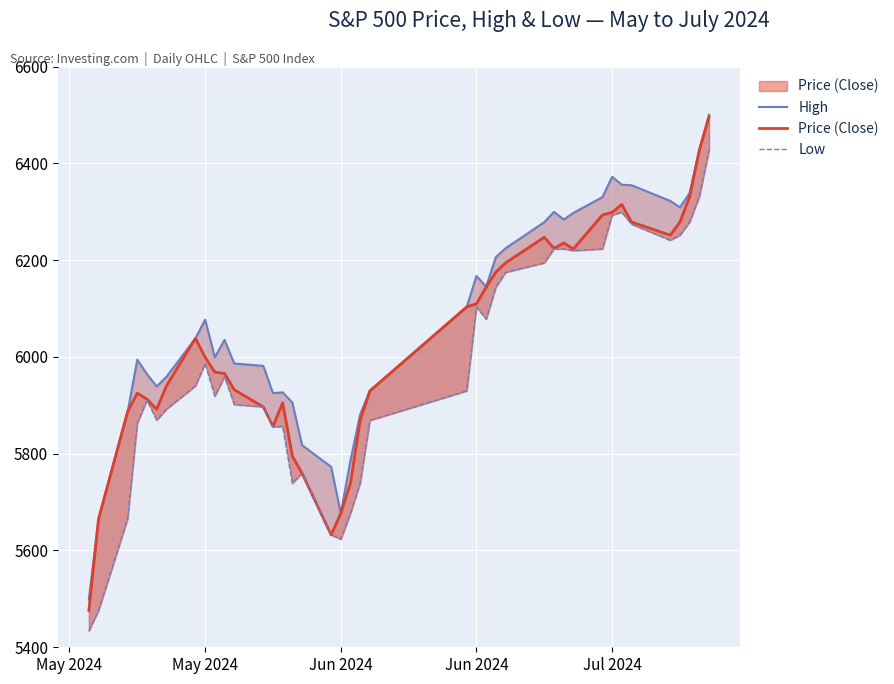

The value of Low at 13 is 1984.3. True or false?

False